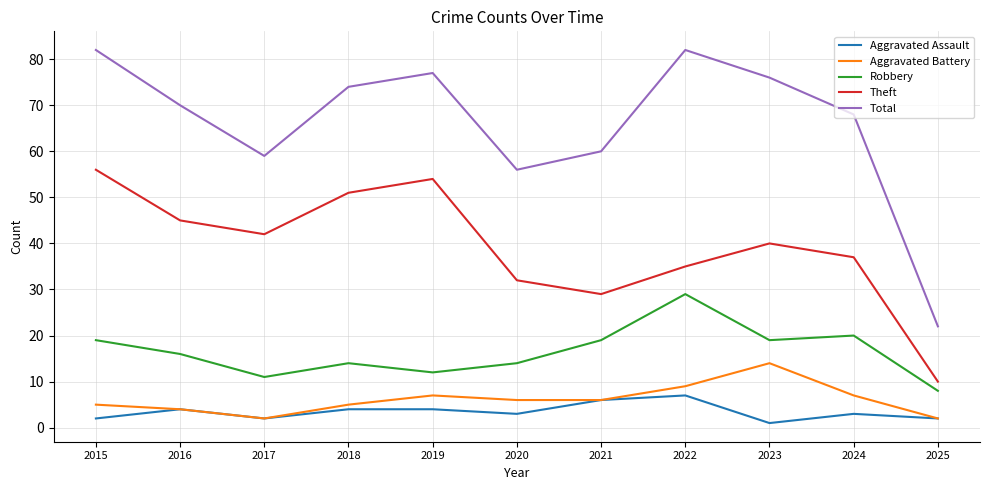

What is the difference between the Aggravated Assault values at 2020 and 2023?

2